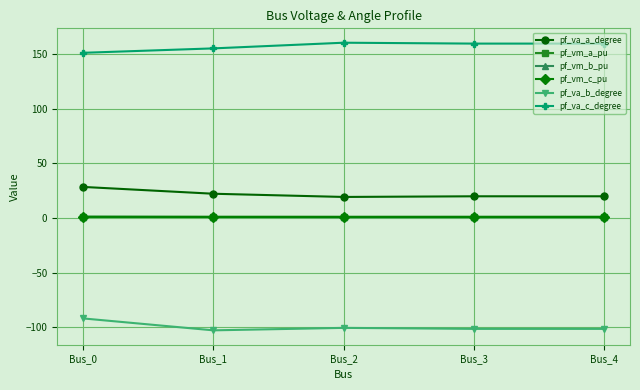

What is the average value of the pf_va_a_degree series?

21.8